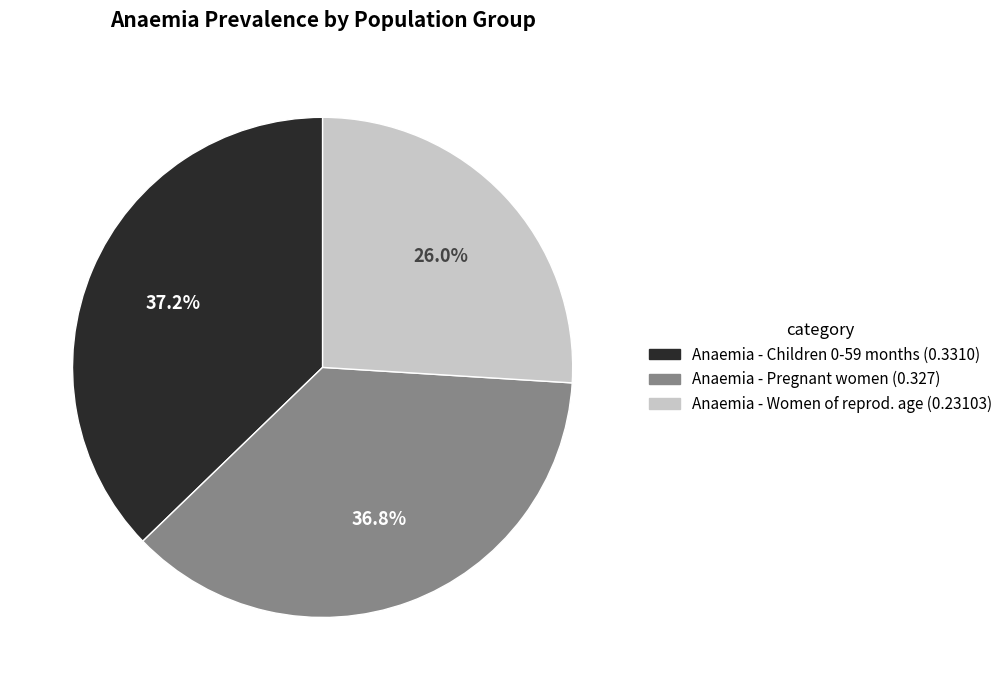

Does any single category account for the majority?

No